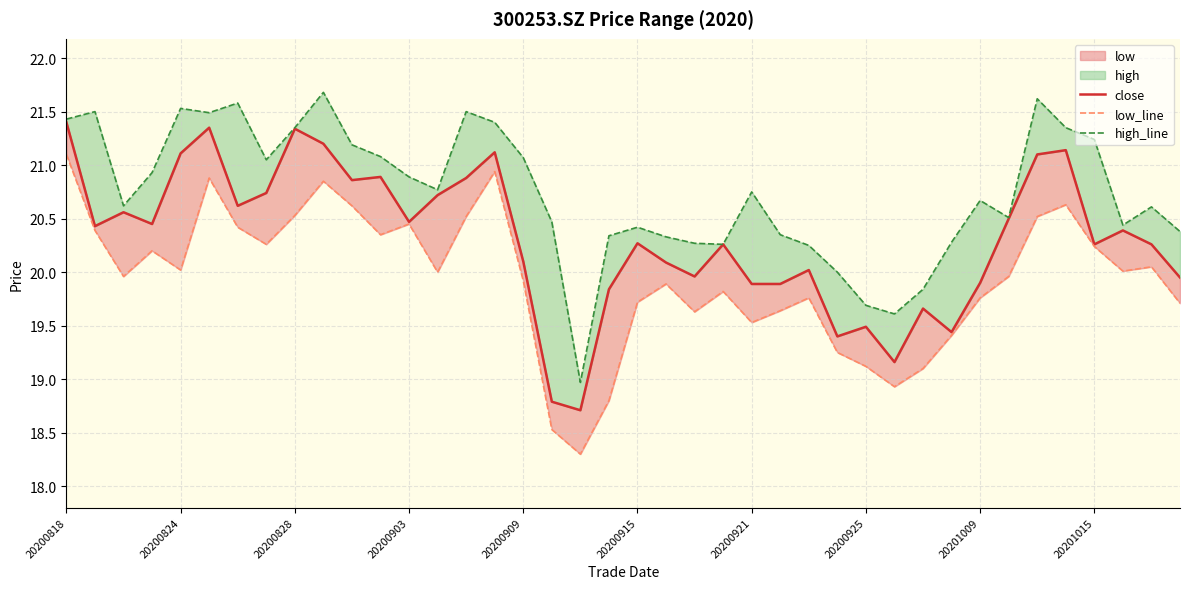

What position from the right is 10?

30